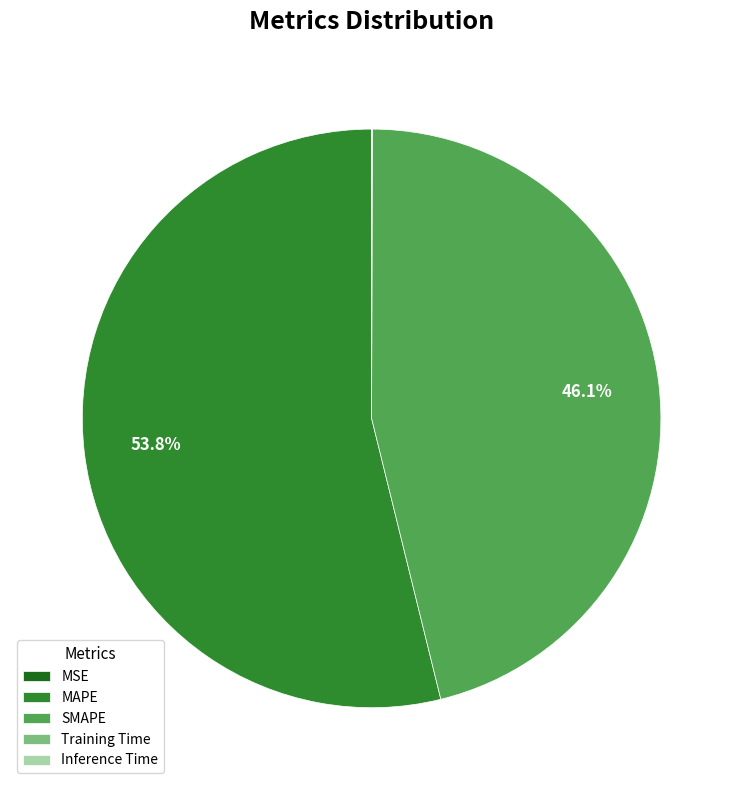

What is the largest slice in the pie chart?

MAPE